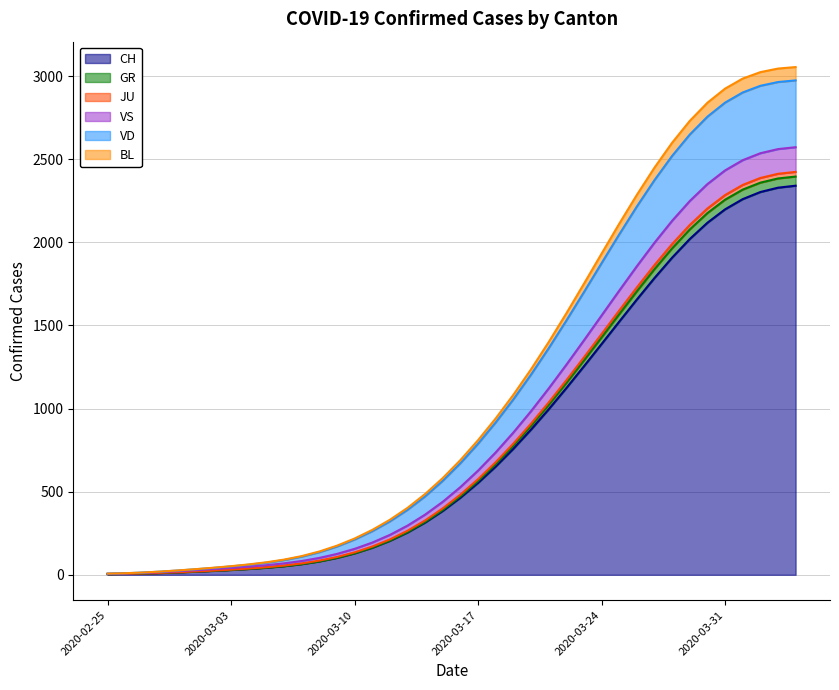

What is the maximum value for CH?

2340.7